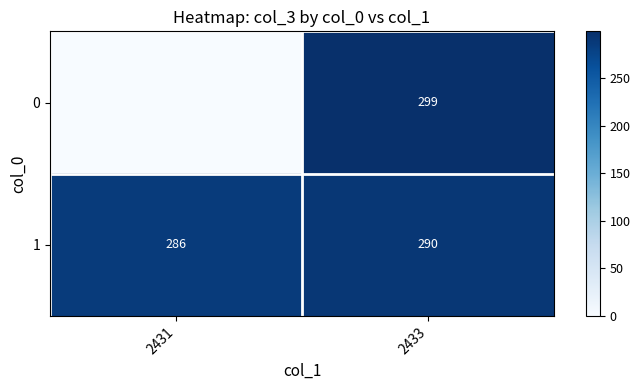

List the series in order of their peak value, highest first.

row_0, row_1